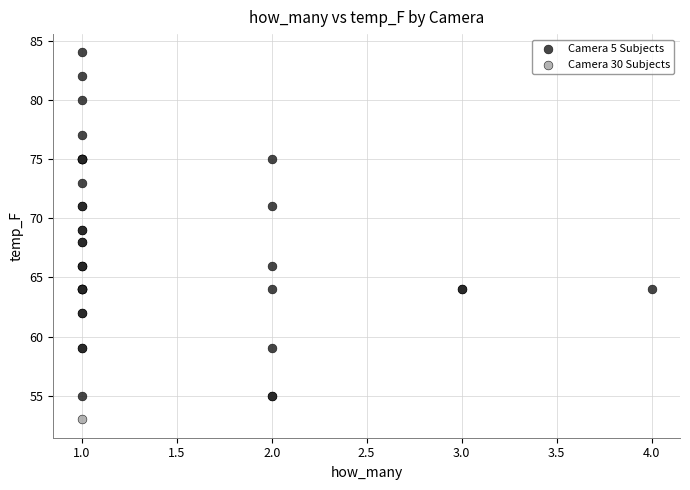

What are all the series names shown in the legend?

Camera 5 Subjects, Camera 30 Subjects